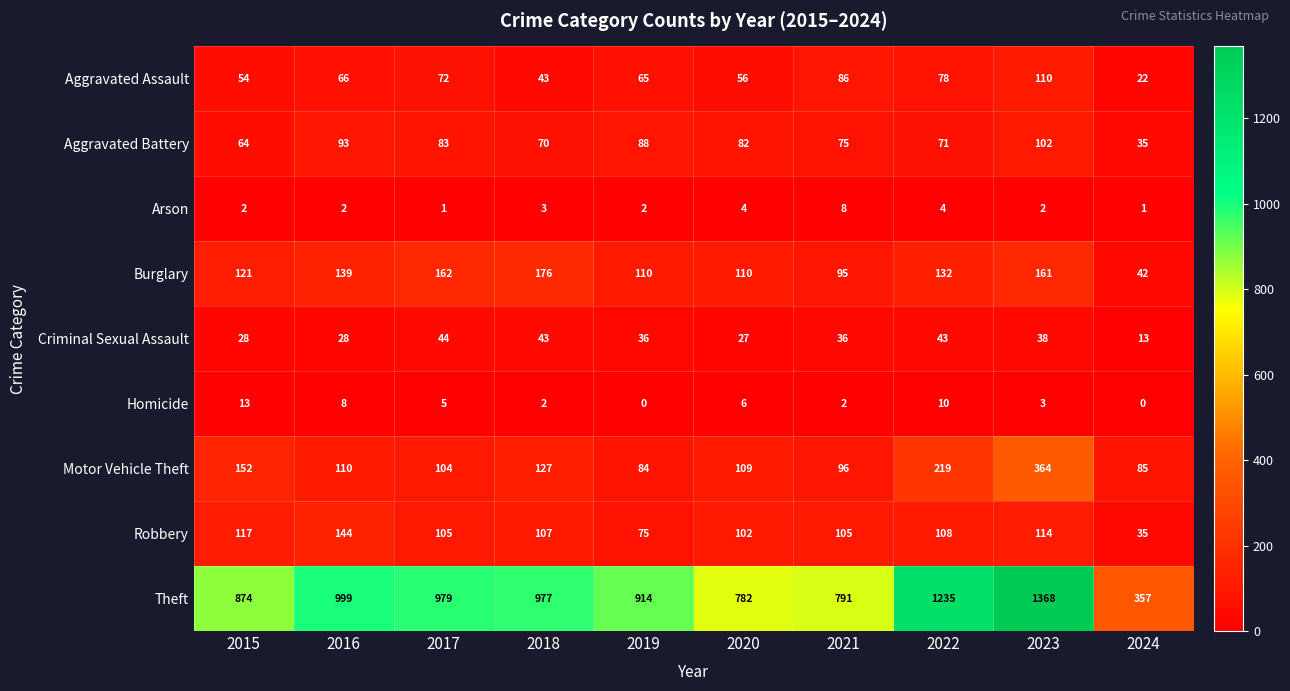

What is the sum of all Arson values?

29